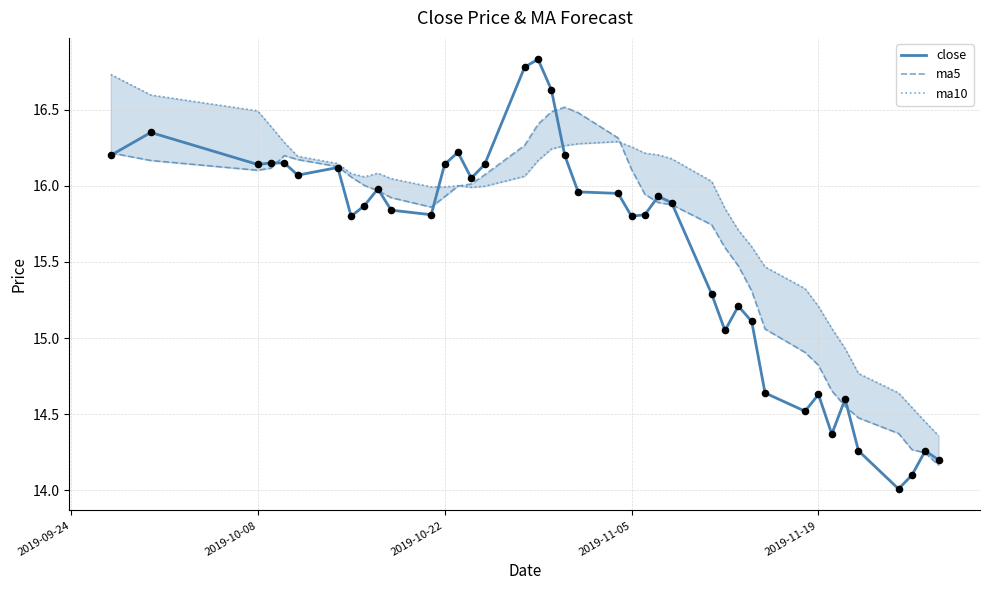

What are all the series names shown in the legend?

close, ma5, ma10